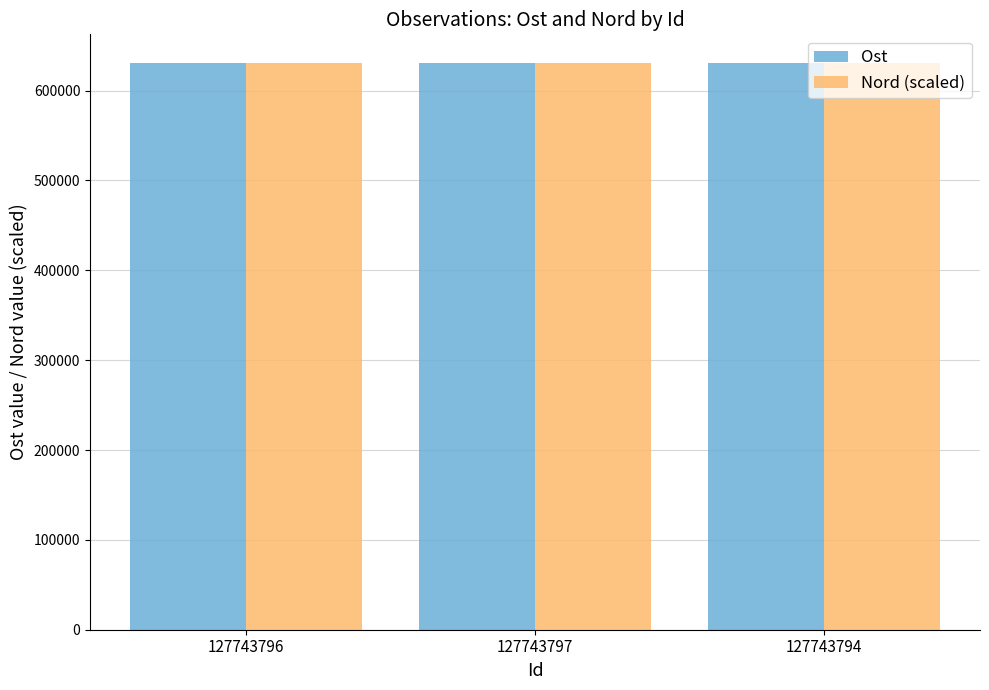

What is the average value of the Nord (scaled) series?

631016.3